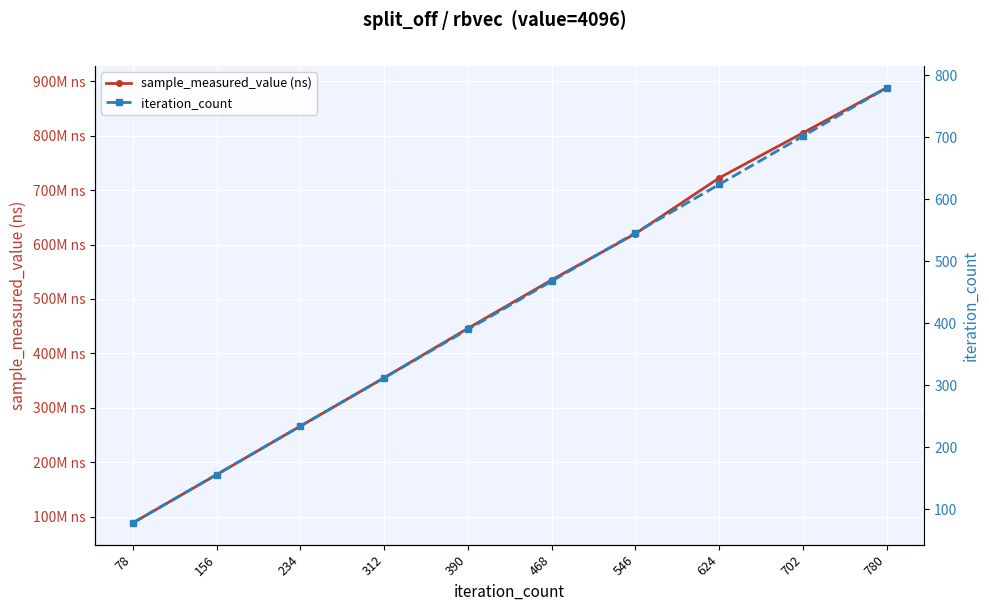

How many lines are shown in the chart?

2